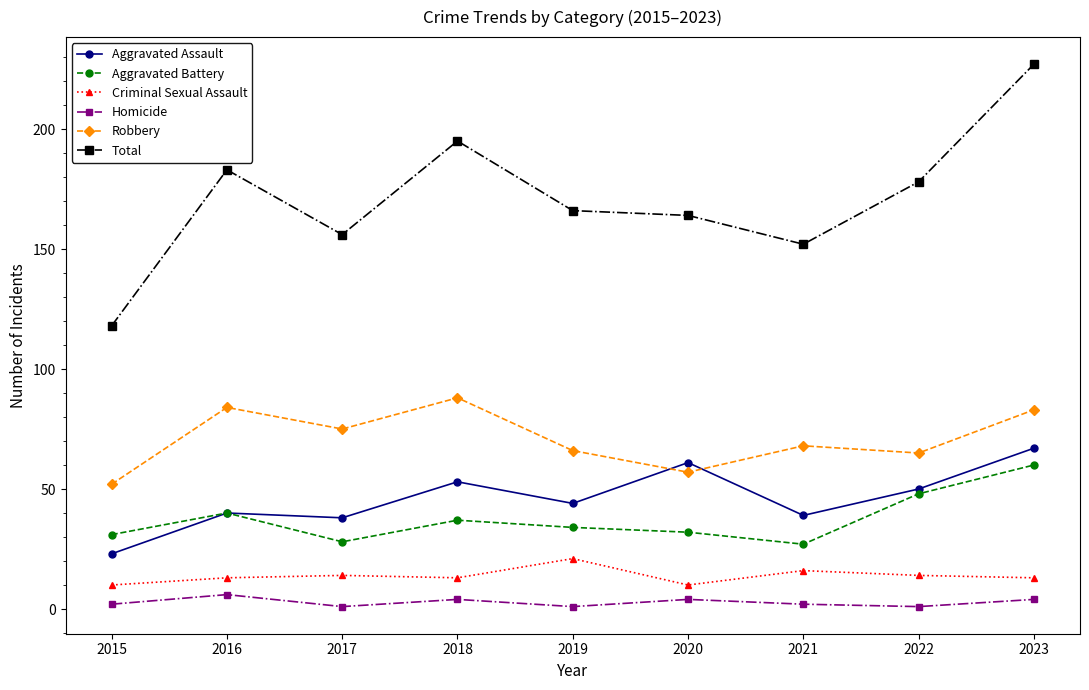

Rank the series at 2020 from highest to lowest value.

Total, Aggravated Assault, Robbery, Aggravated Battery, Criminal Sexual Assault, Homicide